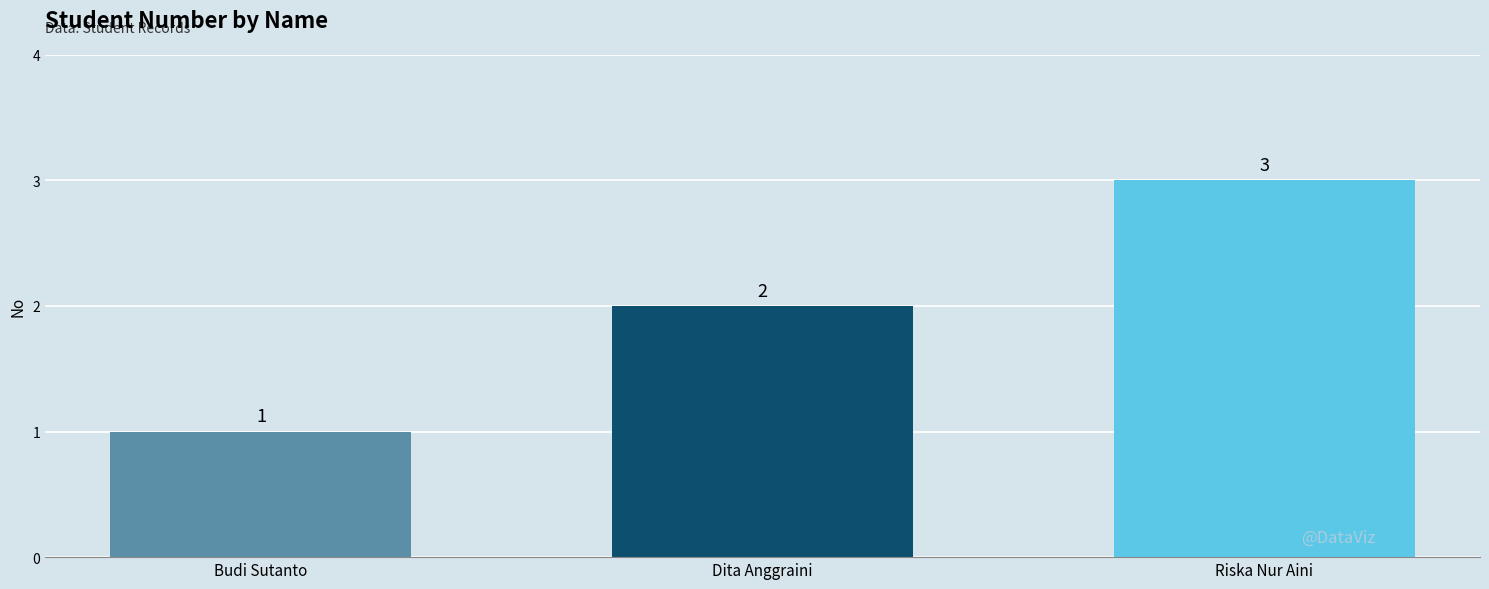

How many values are below 2?

1